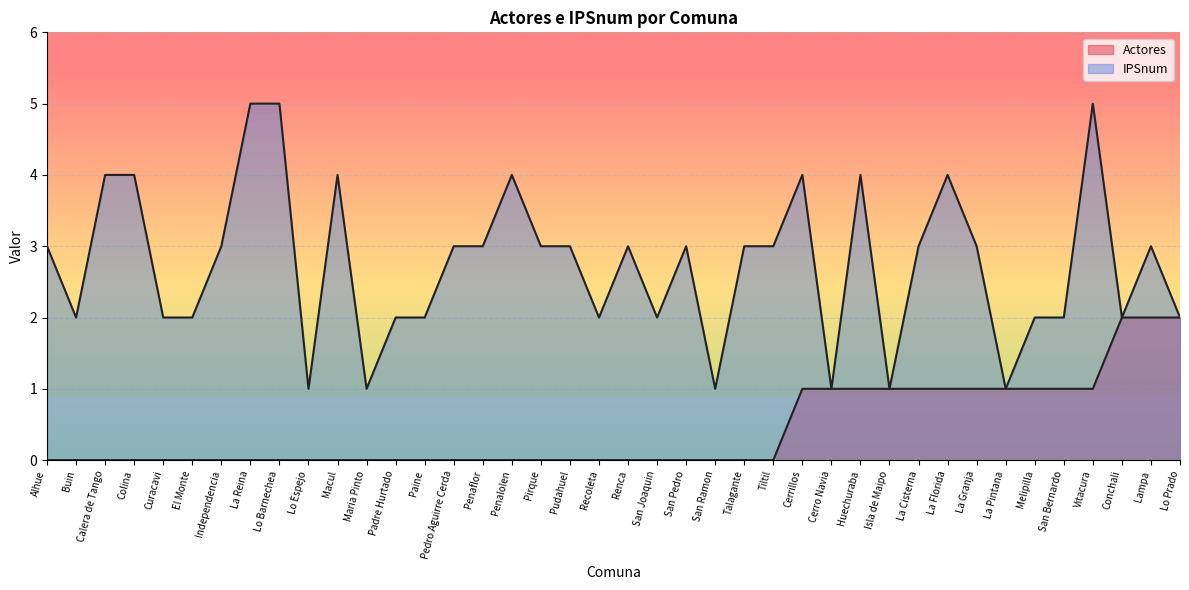

Reading left to right, extract all data points from this chart.

Actores: 0	0	0	0	0	0	0	0	0	0	0	0	0	0	0	0	0	0	0	0	0	0	0	0	0	0	1	1	1	1	1	1	1	1	1	1	1	2	2	2
IPSnum: 3	2	4	4	2	2	3	5	5	1	4	1	2	2	3	3	4	3	3	2	3	2	3	1	3	3	4	1	4	1	3	4	3	1	2	2	5	2	3	2